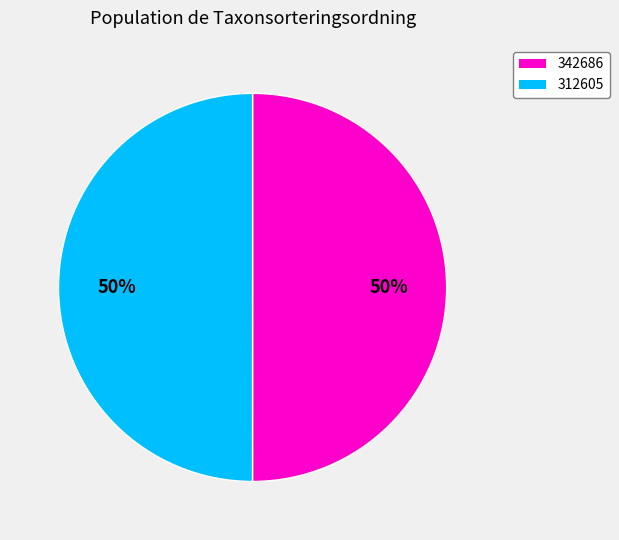

Is the sum of 312605 and 342686 greater than half?

Yes